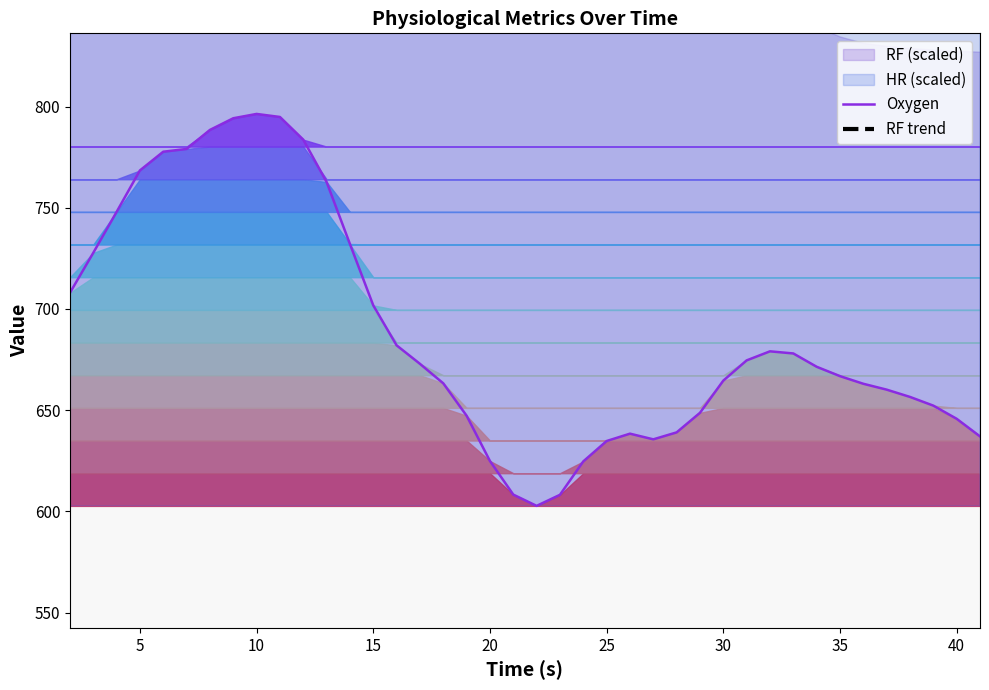

What is the highest value of the Oxygen series?

796.4